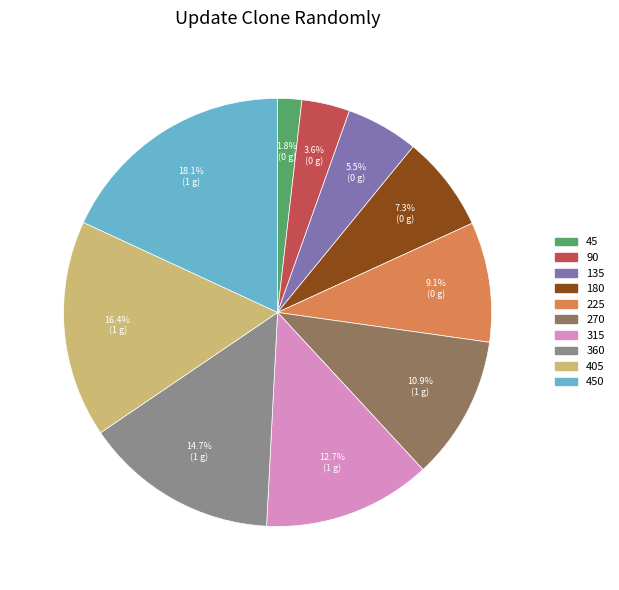

Is there a majority slice in this chart?

No